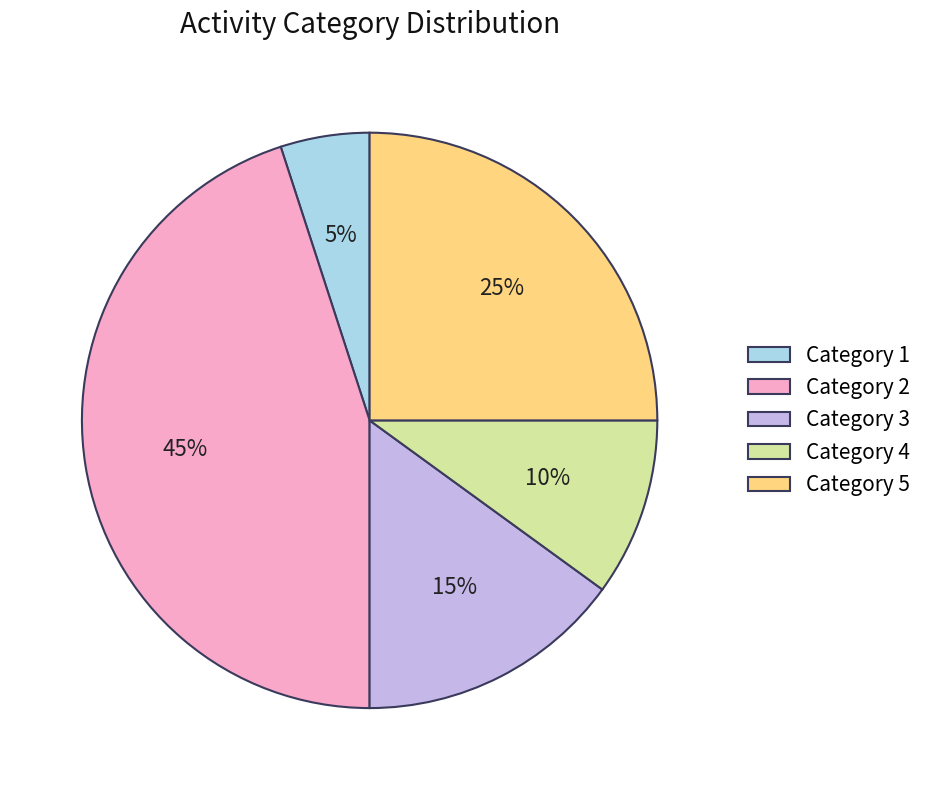

Rank the categories by value from highest to lowest.

Category 2, Category 5, Category 3, Category 4, Category 1